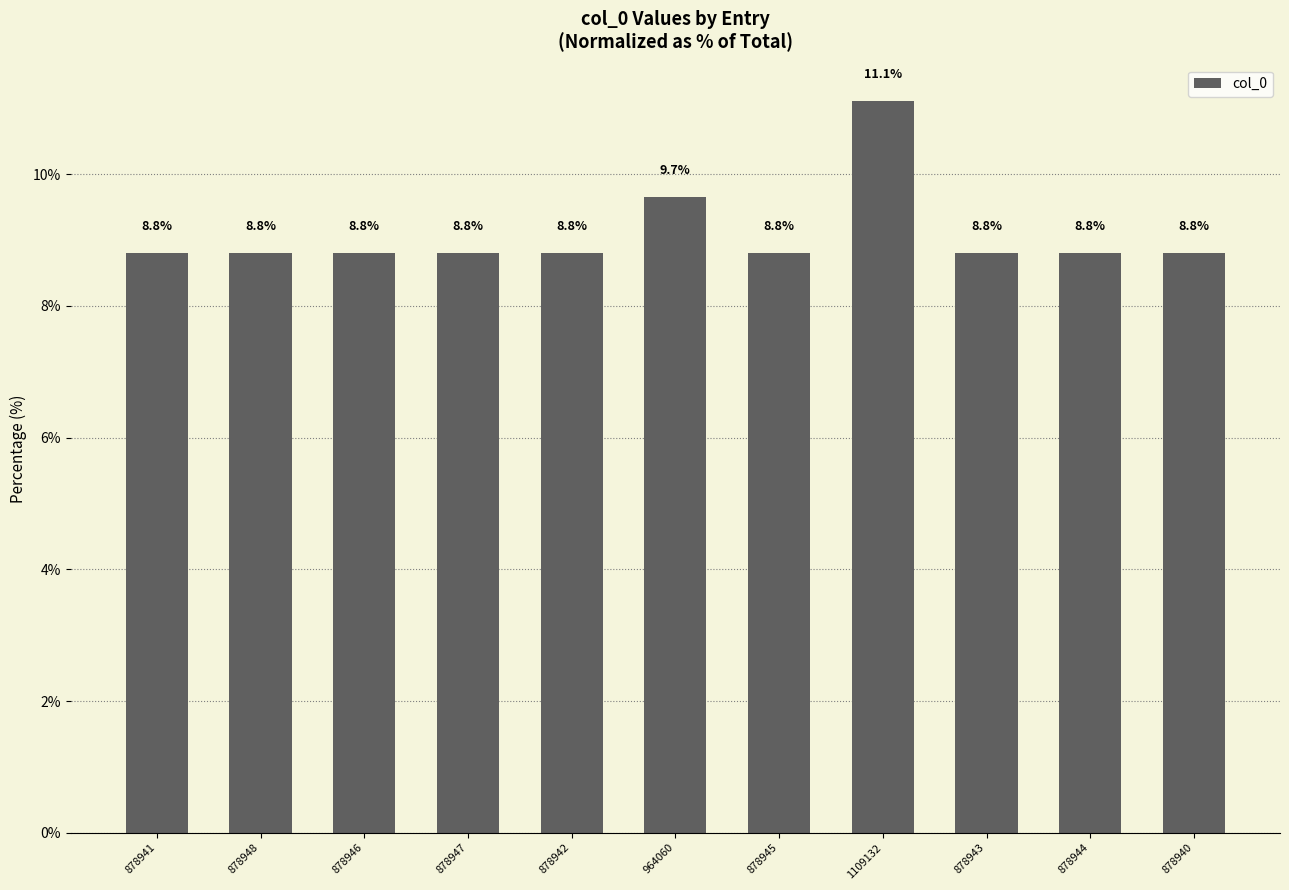

What is the change in value from 964060 to 878945?

-0.9